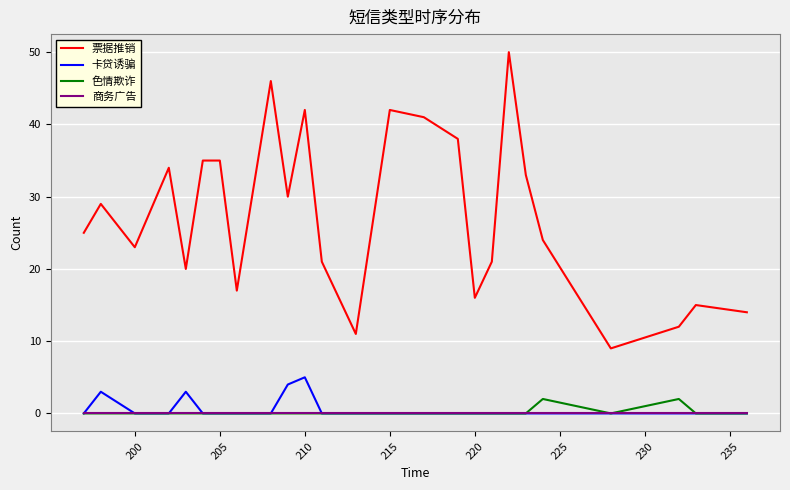

What is the highest value of the 卡贷诱骗 series?

5